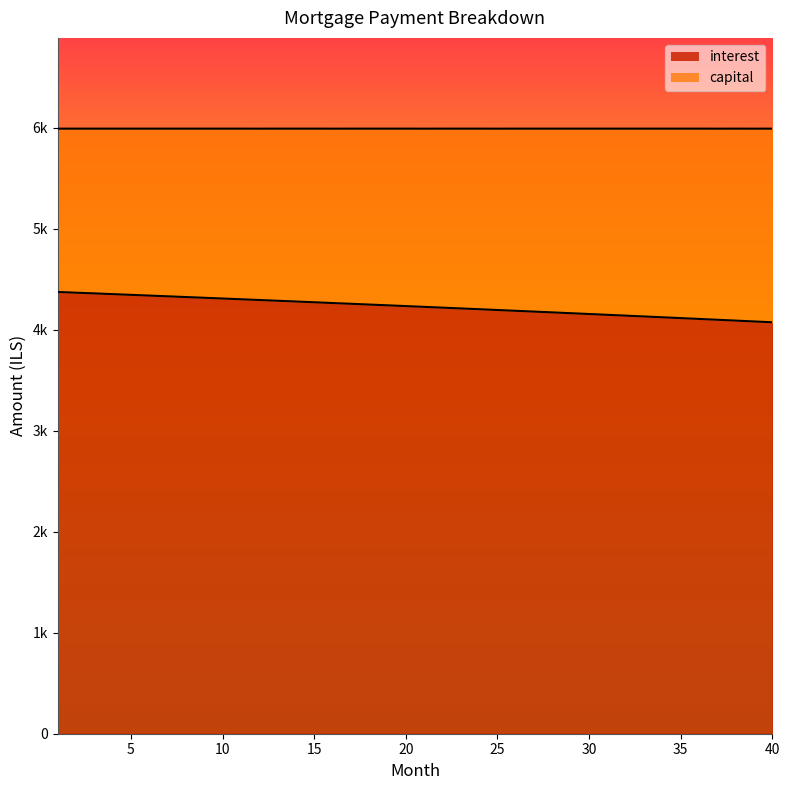

Rank the series at 1 from highest to lowest value.

month_payment, interest, capital